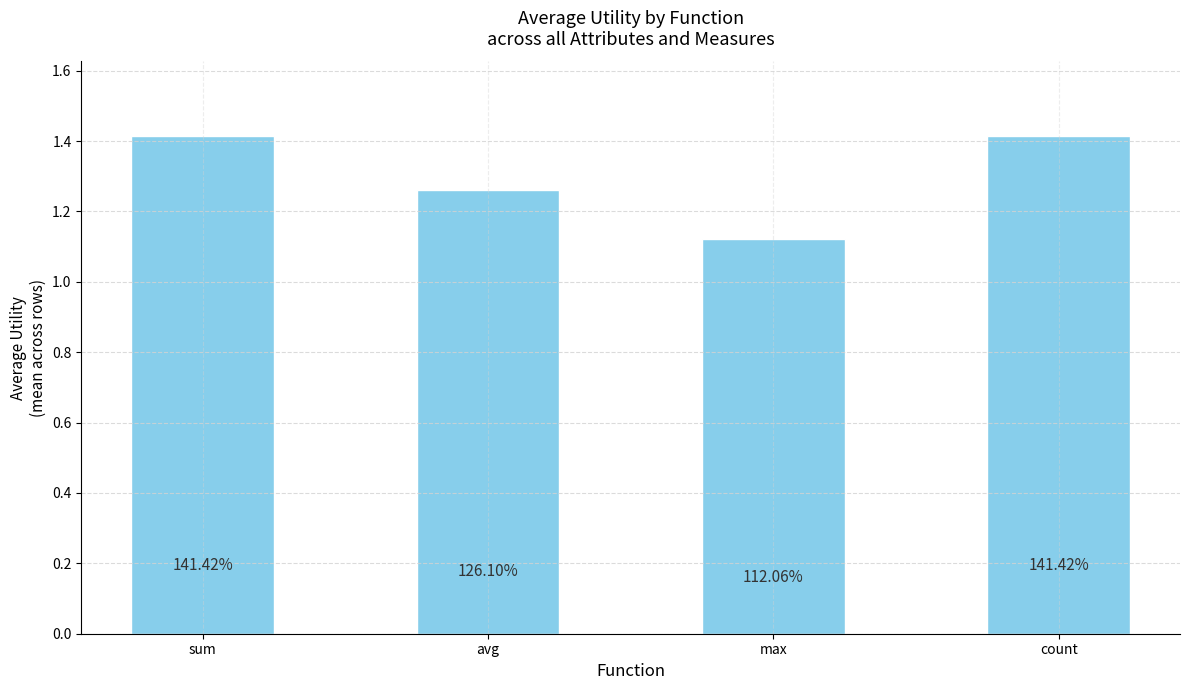

Count the values in the range 1 to 2.

4